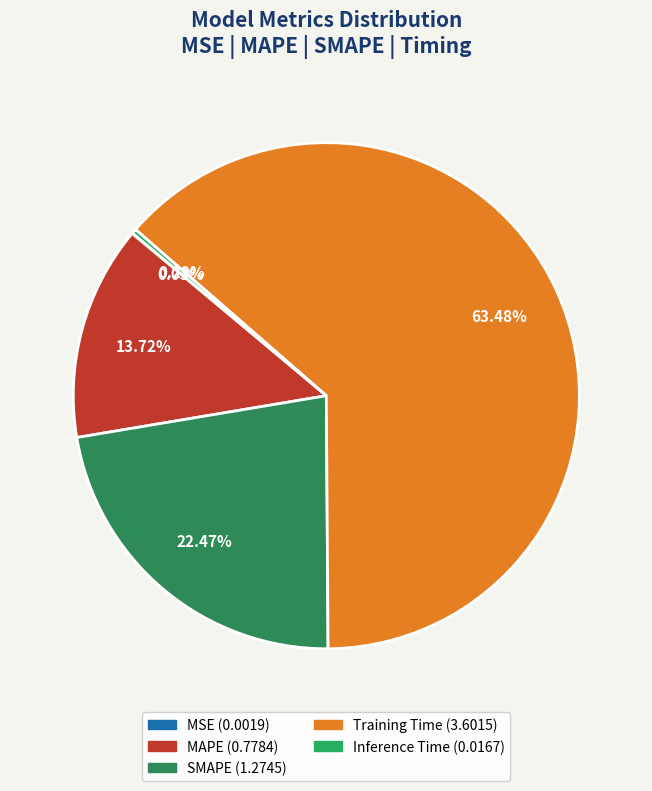

The SMAPE slice represents 22% of the pie. True or false?

True